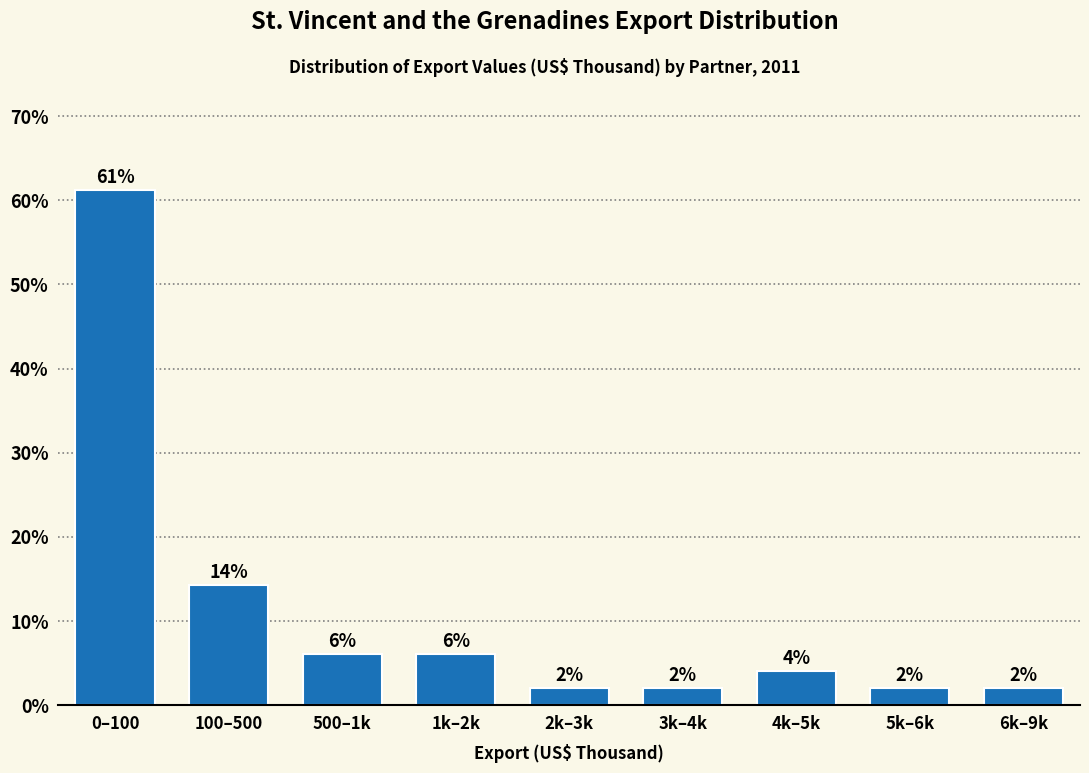

What is the label of the 5th bar from the left?

2k–3k